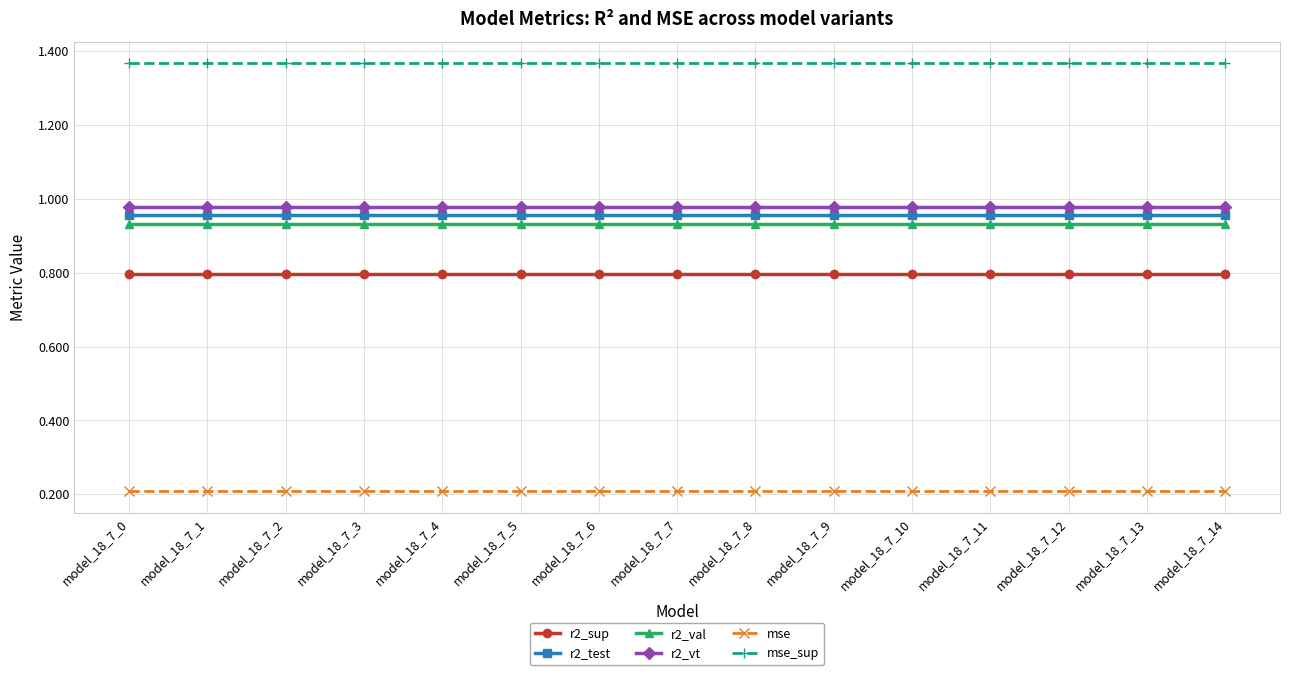

What is the maximum value for r2_sup?

0.8